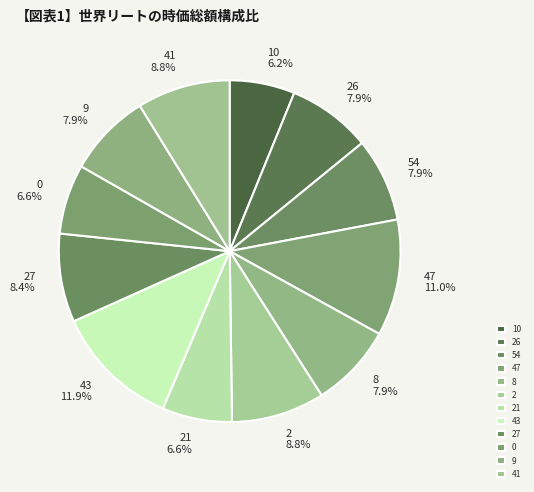

What portion of the pie excludes 8?

92.1%